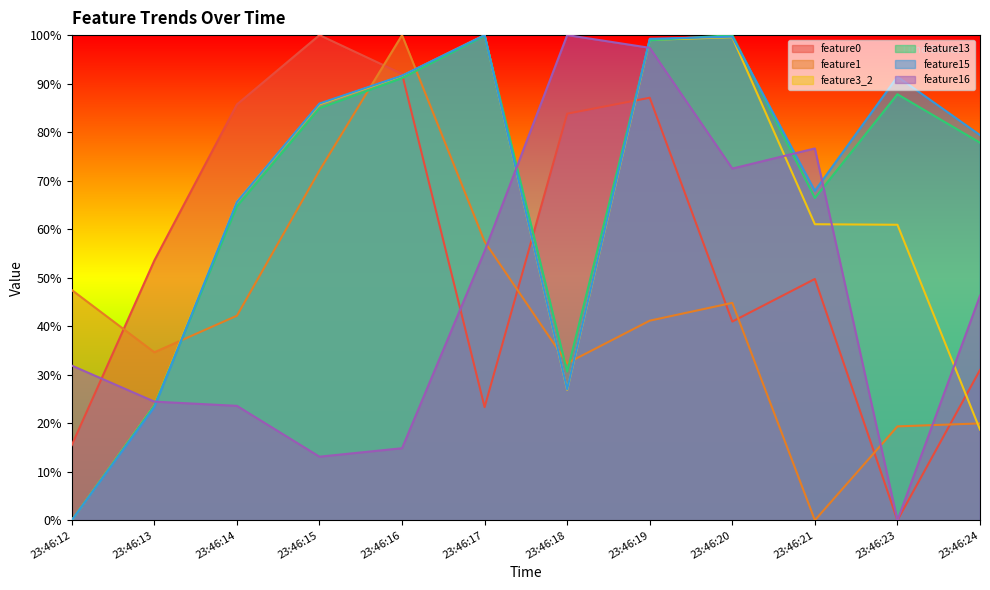

What is the sum of all feature13 values?

825.9